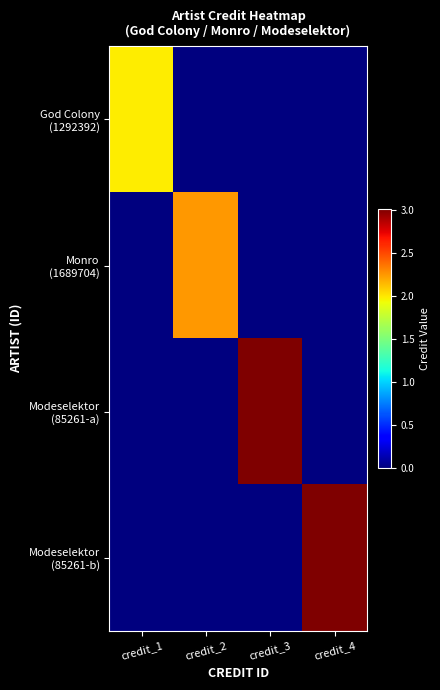

Count the number of data series in this chart.

4